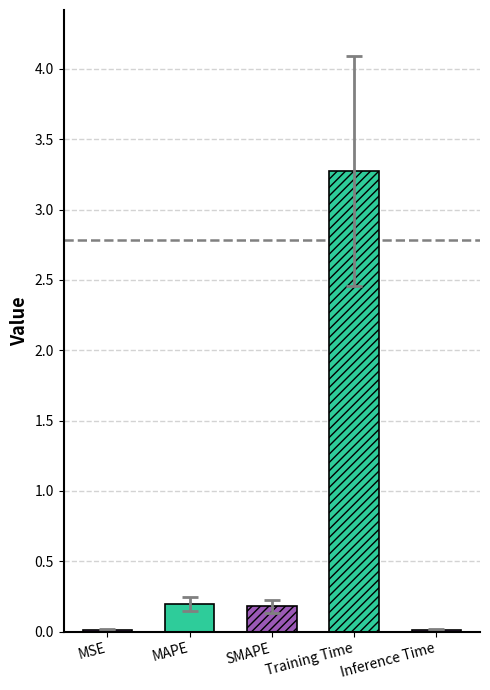

Does the chart contain stacked bars?

No